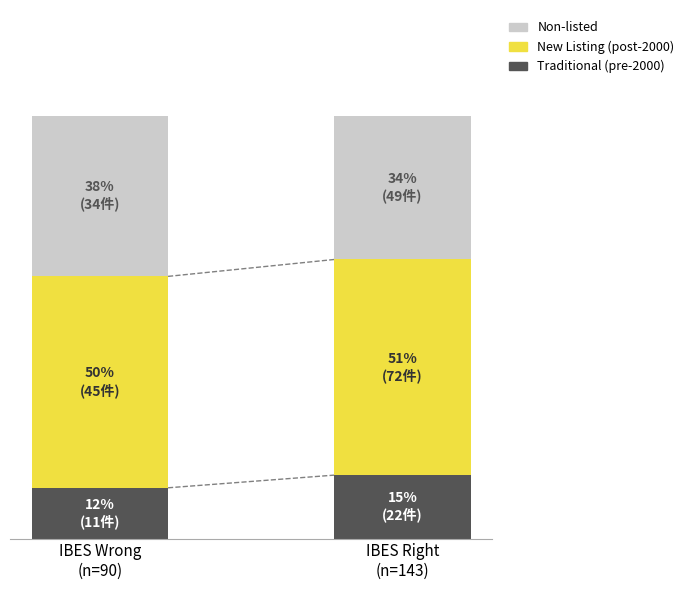

What are all the series names shown in the legend?

Non-listed, New Listing (post-2000), Traditional (pre-2000)